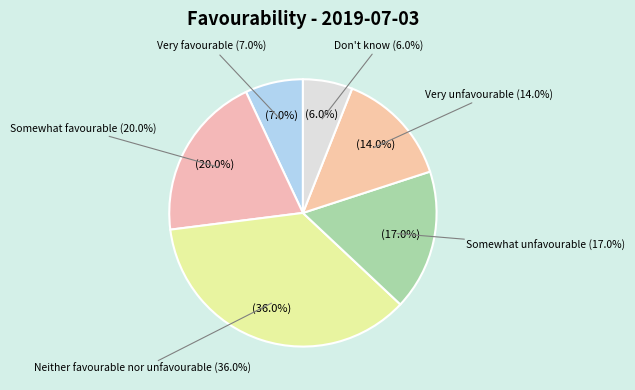

To the nearest percent, what is the difference between the Very unfavourable and Somewhat favourable slice percentages?

6%